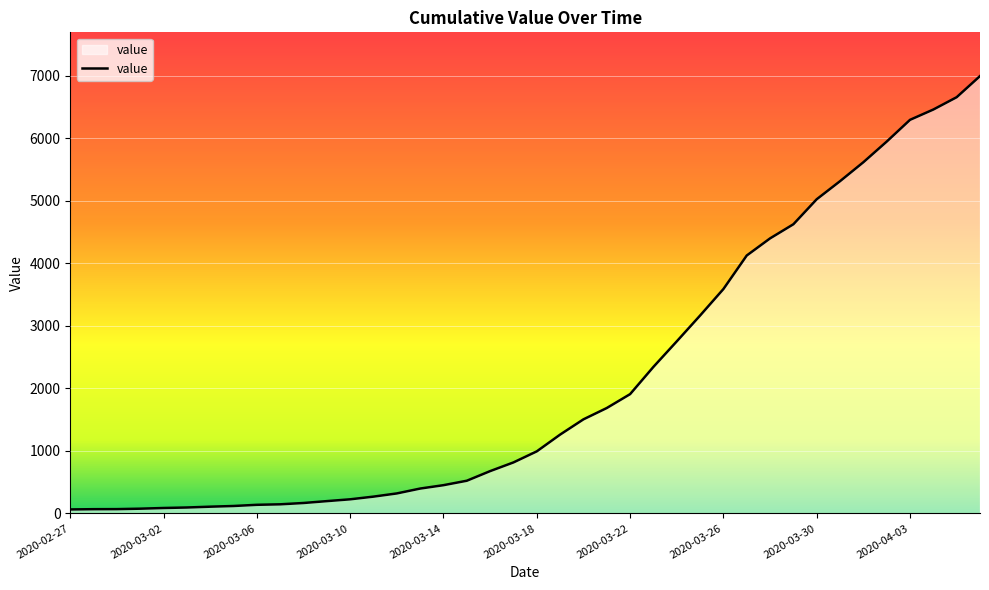

What is the greatest value displayed?

6995